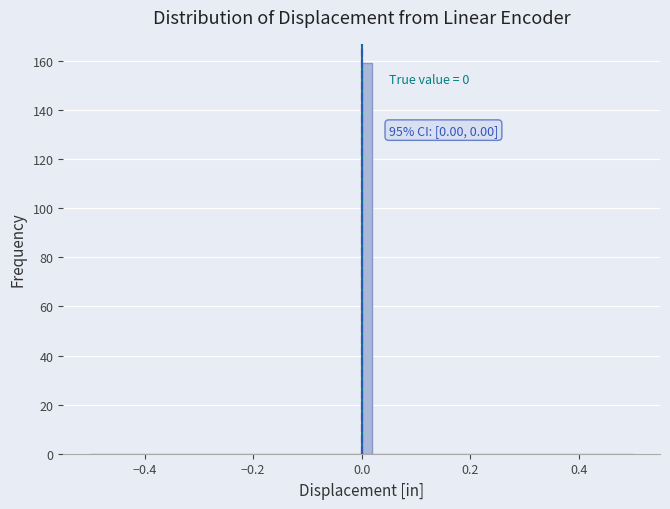

Around what value on the x-axis is the tallest bar? Give the approximate position of its centre, as read against the axis.

0.02